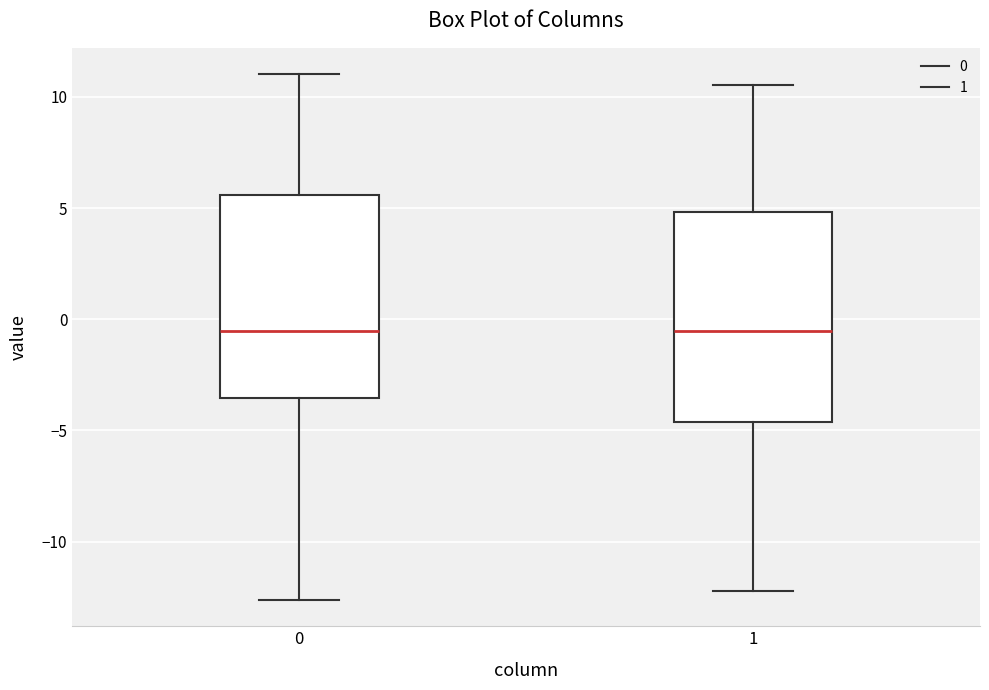

Reading left to right, transcribe this box plot: for each box, give where its median line is, the range the box spans, and where its two whiskers end, as read against the y-axis. The values are not printed on the chart, so give them approximately, as read against the axis.

0: median -0.5, box -3.5 to 5.5, whiskers -12.5 to 11.0
1: median -0.5, box -4.5 to 5.0, whiskers -12.0 to 10.5